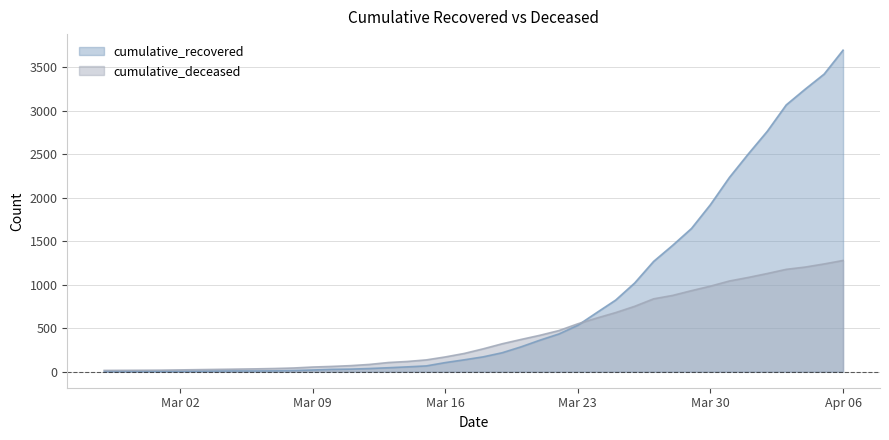

The cumulative_recovered series shows 2583 at 2020-03-29. True or false?

False